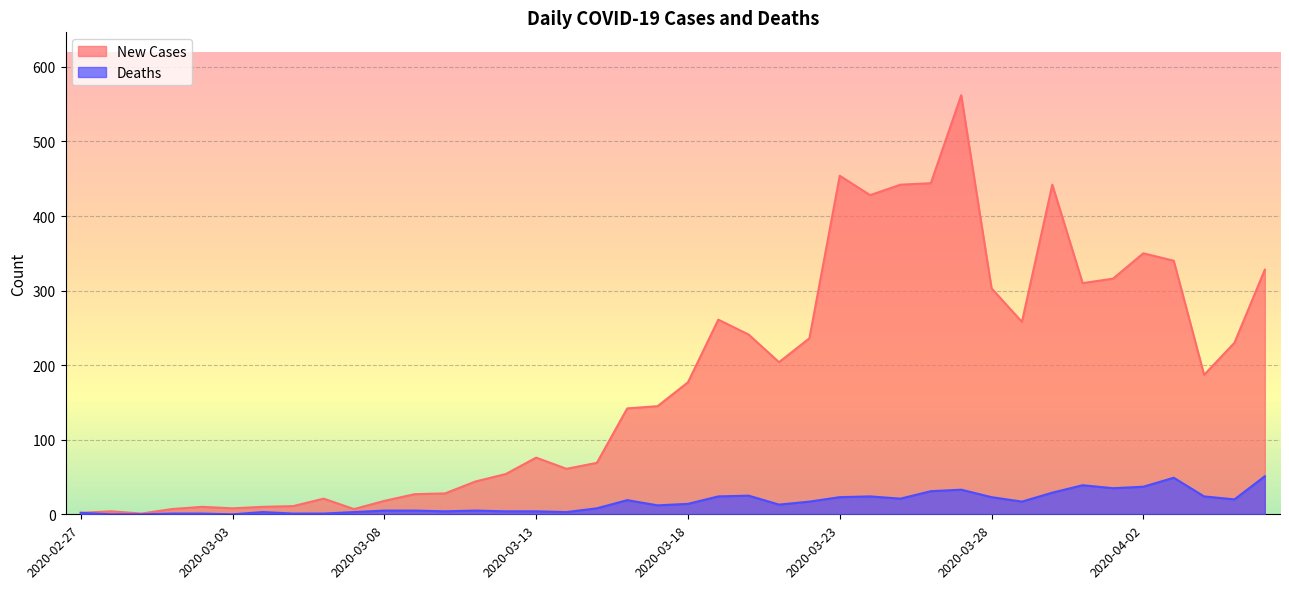

What is the value of the New Cases point at the 9th from the left?

21